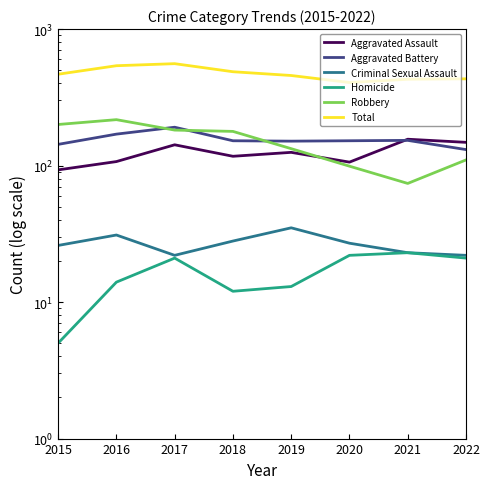

Reading left to right, what are all the values shown in this chart?

Aggravated Assault: 2015=93	2016=107	2017=142	2018=117	2019=125	2020=106	2021=156	2022=148
Aggravated Battery: 2015=143	2016=170	2017=191	2018=152	2019=151	2020=152	2021=153	2022=131
Criminal Sexual Assault: 2015=26	2016=31	2017=22	2018=28	2019=35	2020=27	2021=23	2022=22
Homicide: 2015=5	2016=14	2017=21	2018=12	2019=13	2020=22	2021=23	2022=21
Robbery: 2015=200	2016=217	2017=182	2018=178	2019=133	2020=99	2021=74	2022=110
Total: 2015=467	2016=539	2017=558	2018=487	2019=457	2020=406	2021=429	2022=432